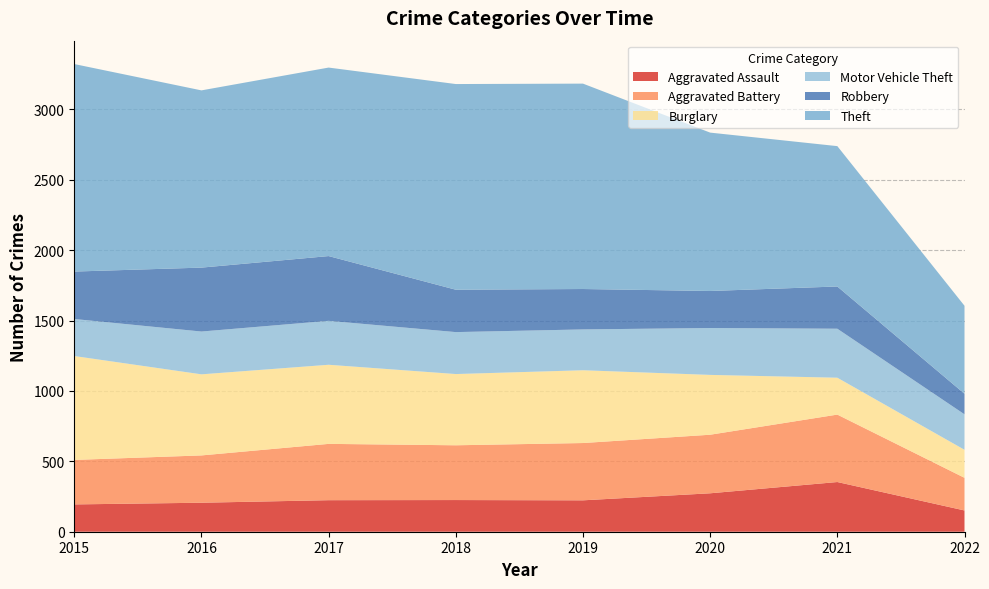

Reading right to left, list all the values displayed in this chart.

Aggravated Assault: 2022=151	2021=353	2020=273	2019=223	2018=225	2017=224	2016=206	2015=194
Aggravated Battery: 2022=232	2021=479	2020=416	2019=407	2018=389	2017=400	2016=336	2015=316
Burglary: 2022=199	2021=262	2020=425	2019=517	2018=506	2017=562	2016=576	2015=738
Motor Vehicle Theft: 2022=252	2021=348	2020=333	2019=290	2018=298	2017=312	2016=304	2015=263
Robbery: 2022=146	2021=300	2020=263	2019=287	2018=301	2017=460	2016=454	2015=337
Theft: 2022=625	2021=997	2020=1125	2019=1459	2018=1461	2017=1339	2016=1259	2015=1474